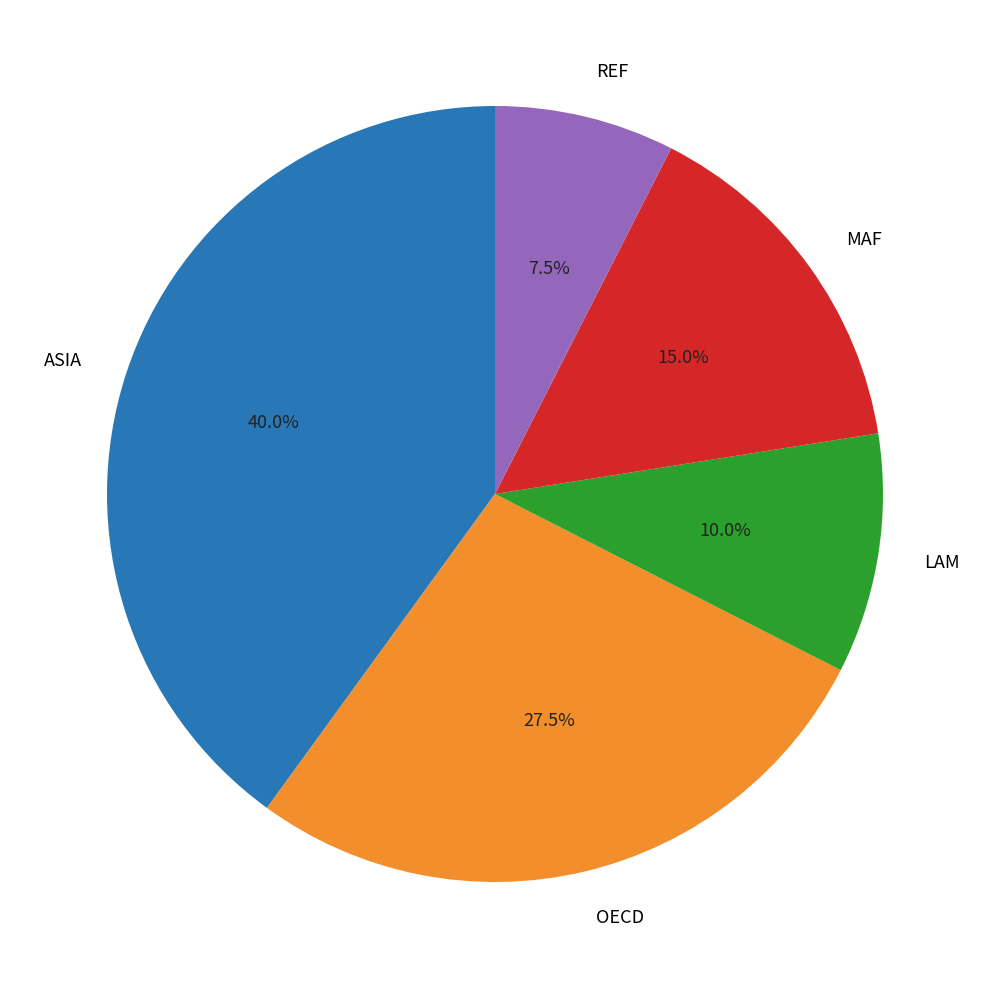

What is the largest slice in the pie chart?

ASIA